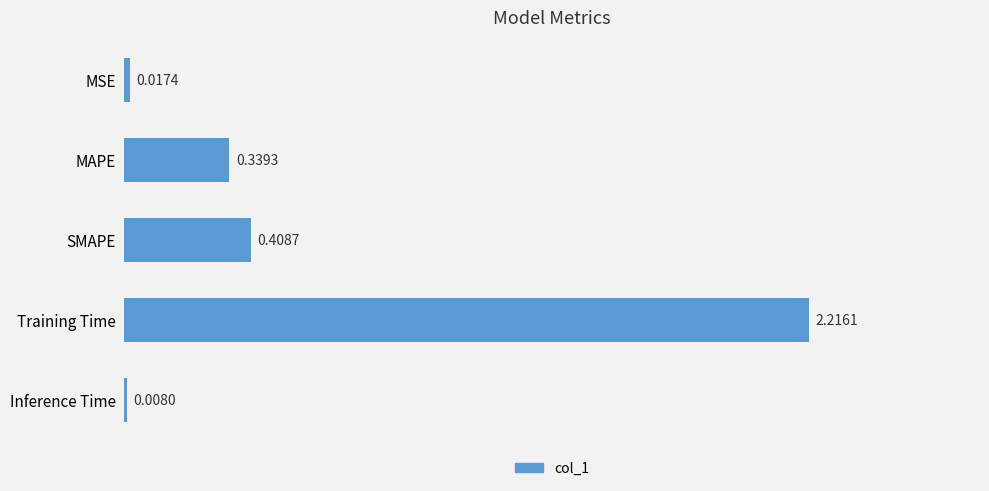

What is the change in value from MAPE to Inference Time?

-0.3